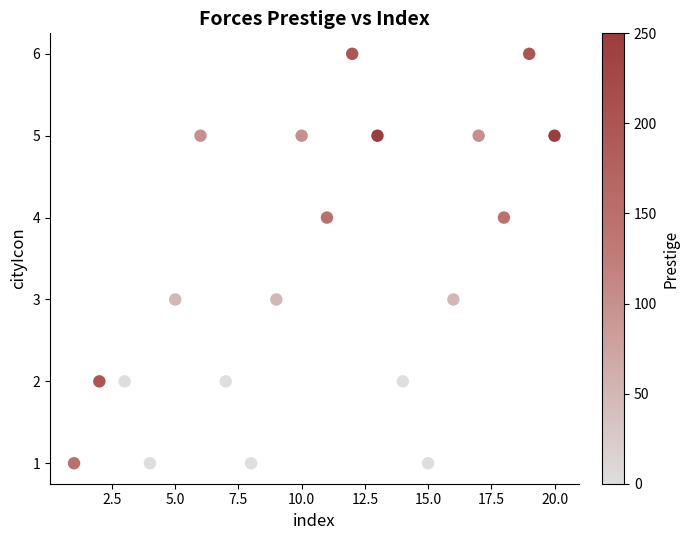

What is the range of X values (max minus min)?

19